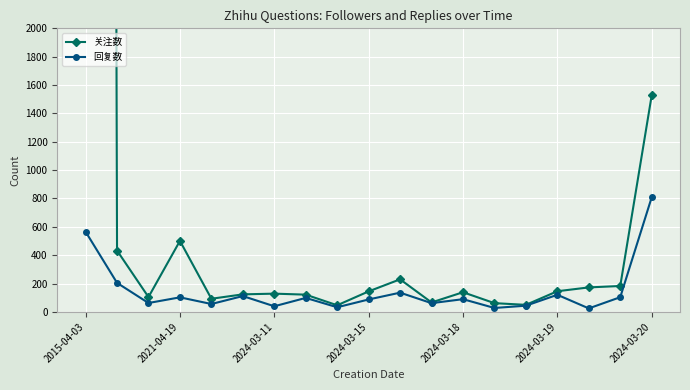

At which label is 回复数 closest to 416?

2015-04-03